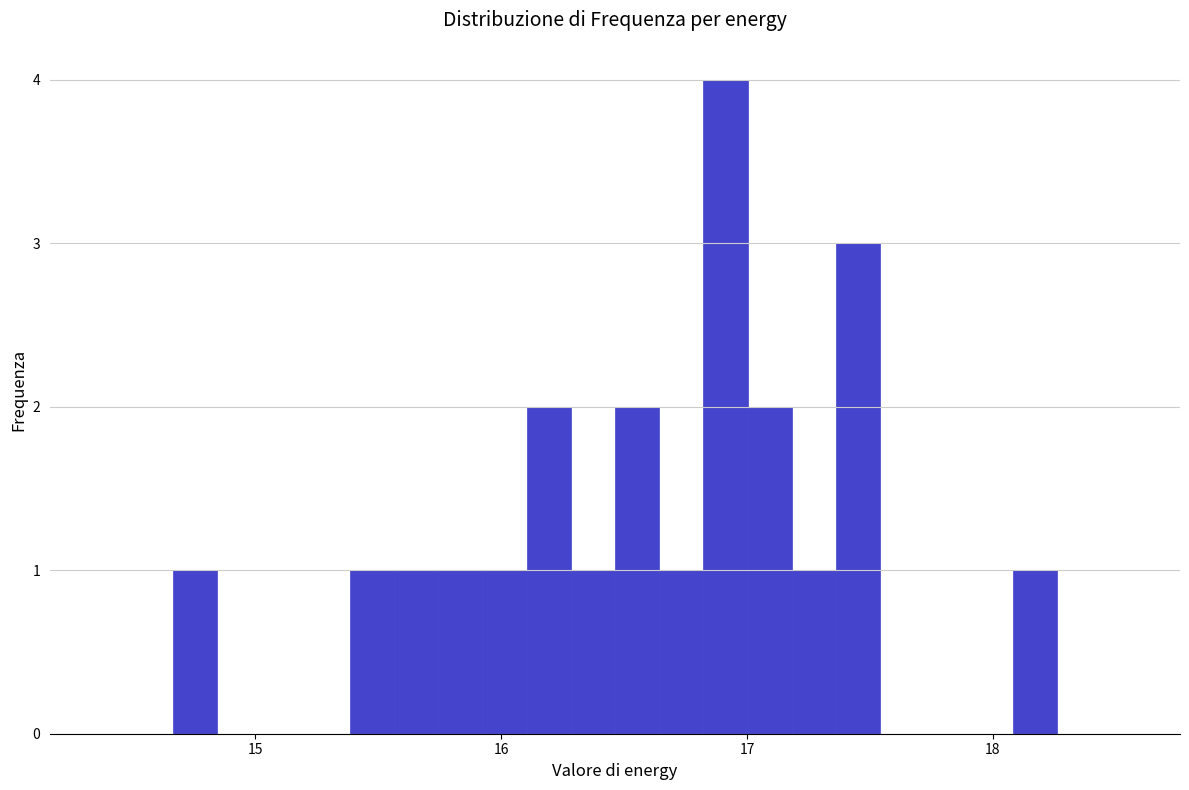

Read against the x-axis, roughly where is the centre of the tallest bar?

16.9